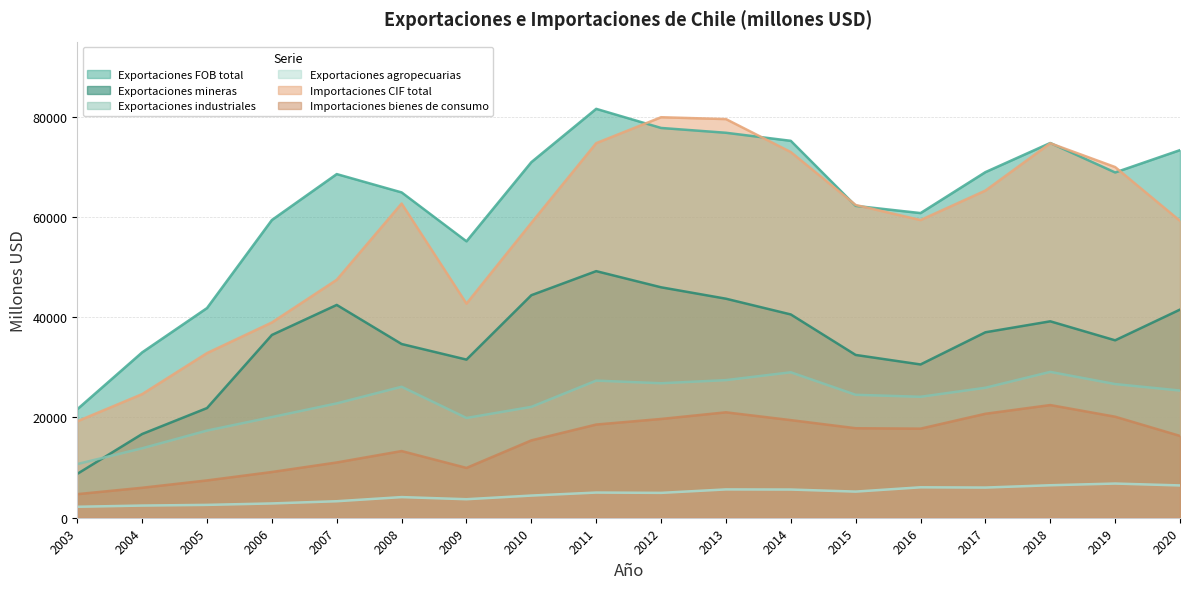

Is it true that Exportaciones FOB total equals 74773 at 2018?

True